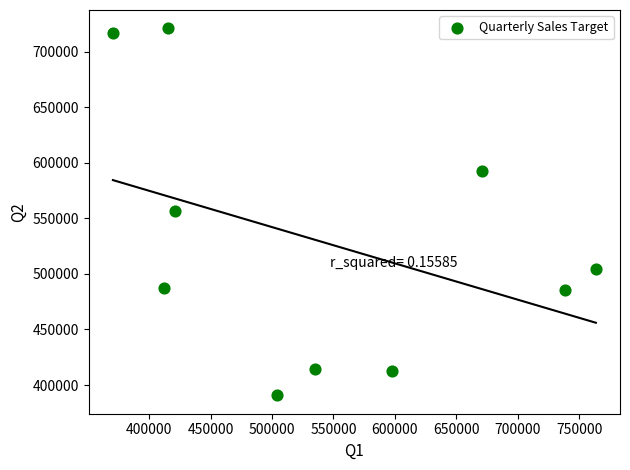

What is the average X value?

542638